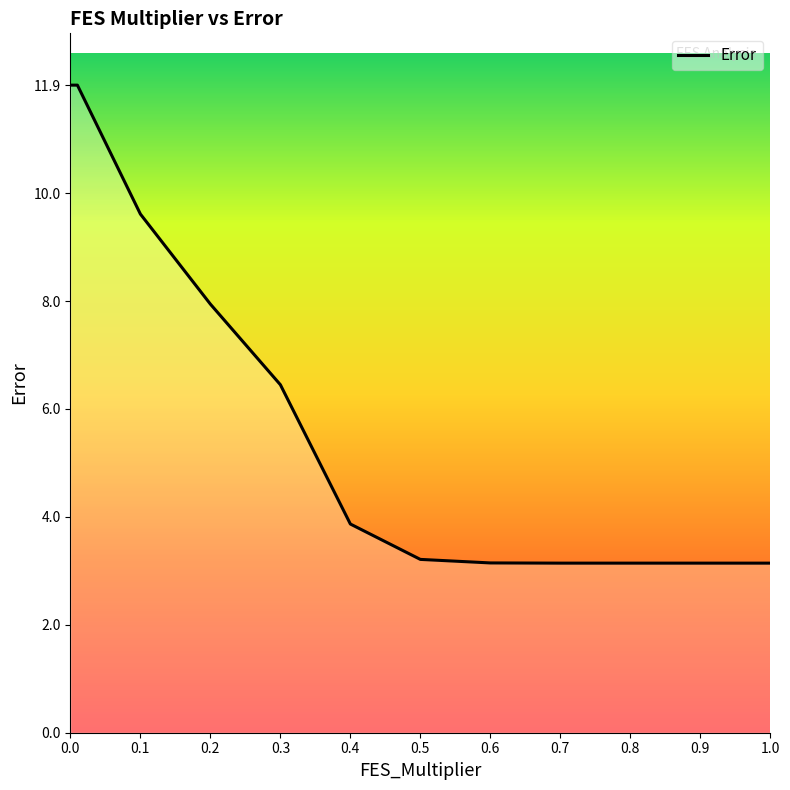

What is the difference between the maximum and minimum values?

8.8